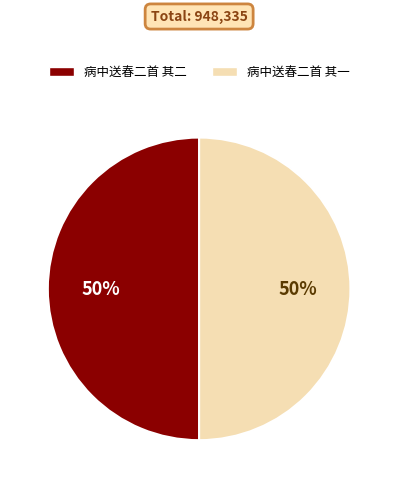

To the nearest percent, what portion does 病中送春二首 其二 represent?

50%